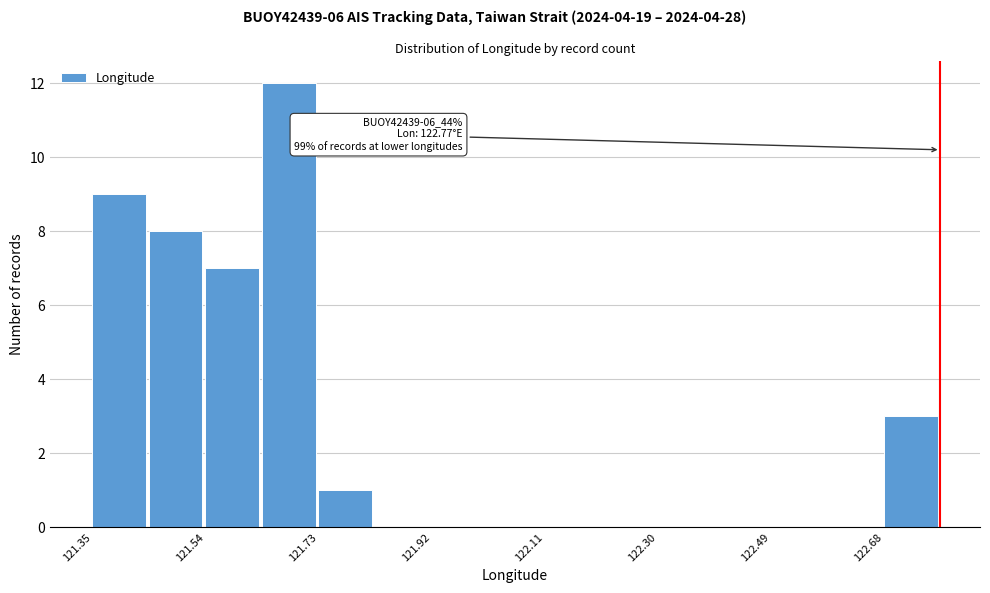

Which range on the x-axis has the tallest bar?

121.64 to 121.74